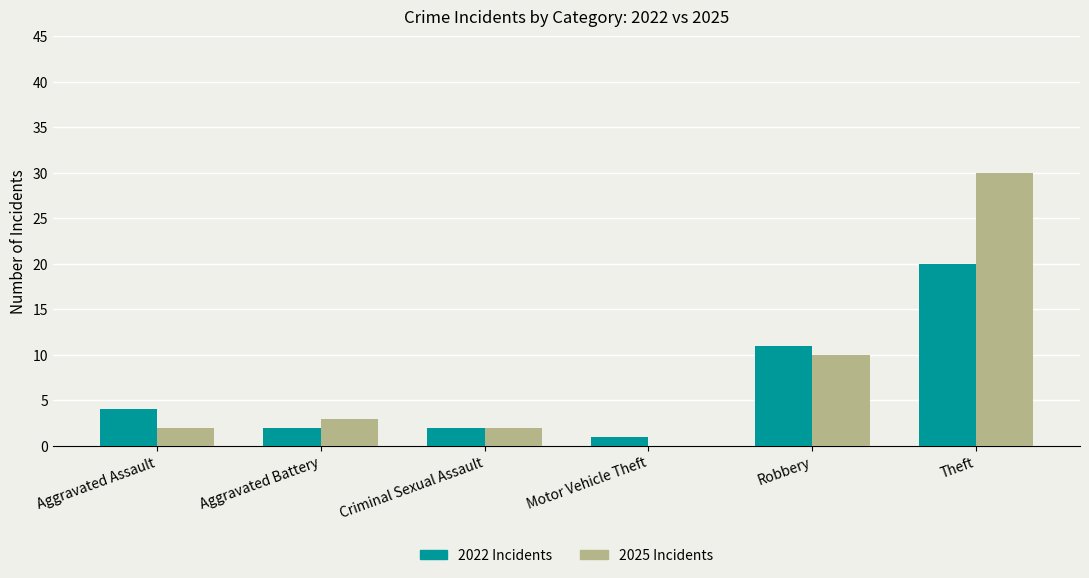

What are all the series names shown in the legend?

2022 Incidents, 2025 Incidents